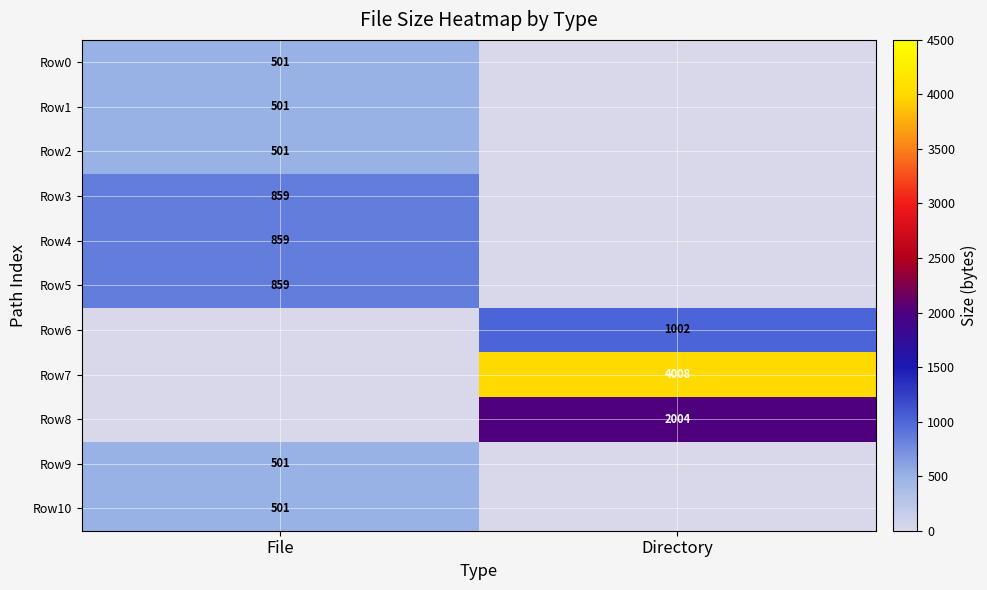

Is it true that Row5 equals 859 at File?

True